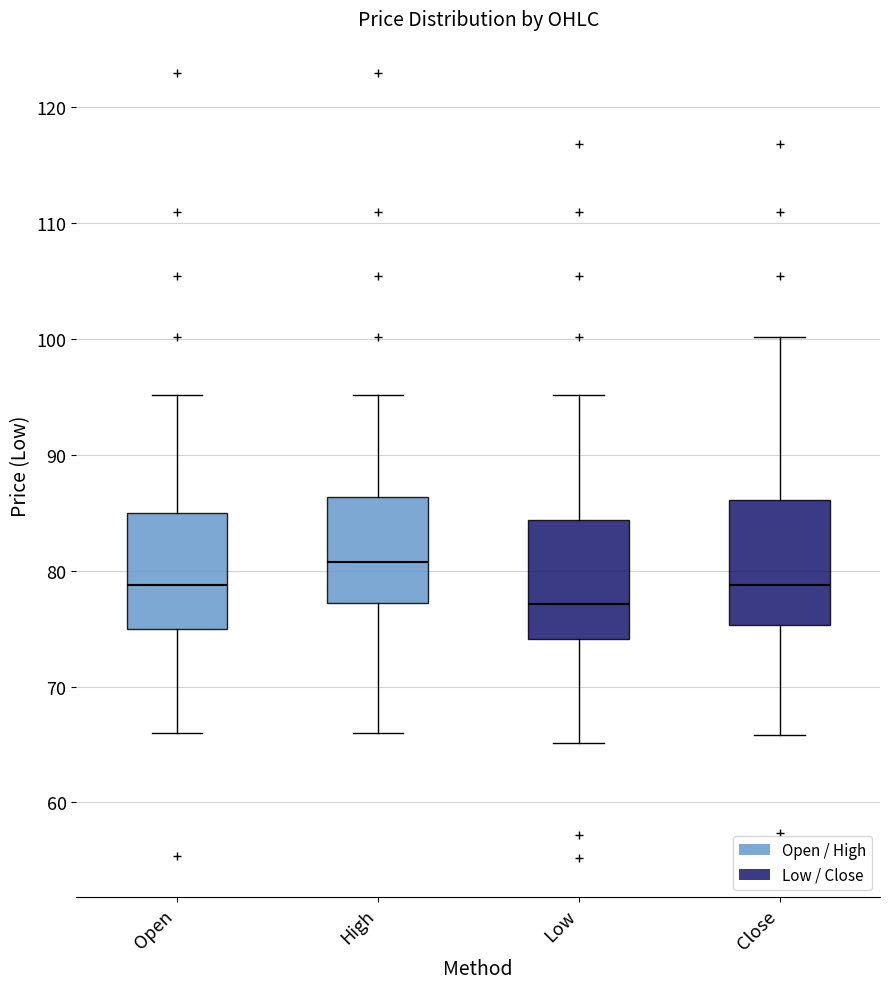

Where does the upper whisker of the box for Open end on the y-axis? The values are not printed on the chart, so give them approximately, as read against the axis.

95